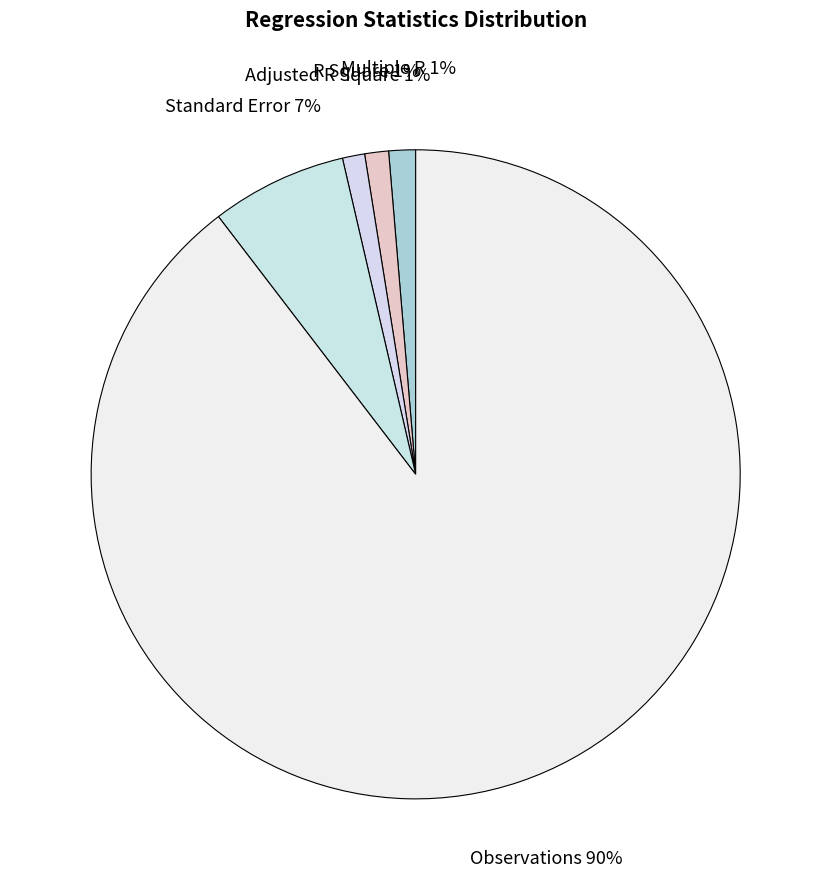

What is the largest slice in the pie chart?

Observations